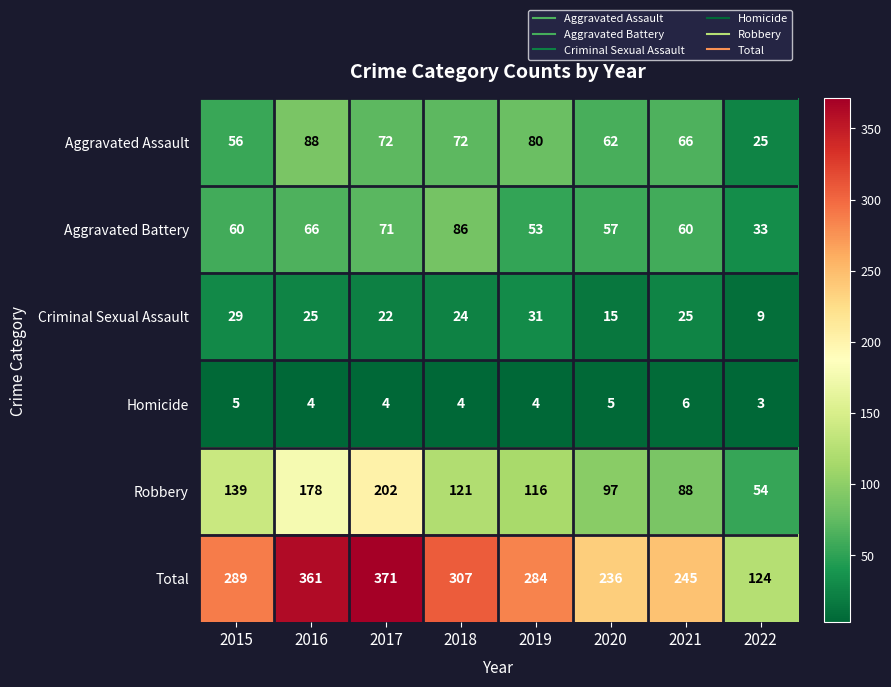

Rank the series by their maximum value, from highest to lowest.

Total, Robbery, Aggravated Assault, Aggravated Battery, Criminal Sexual Assault, Homicide